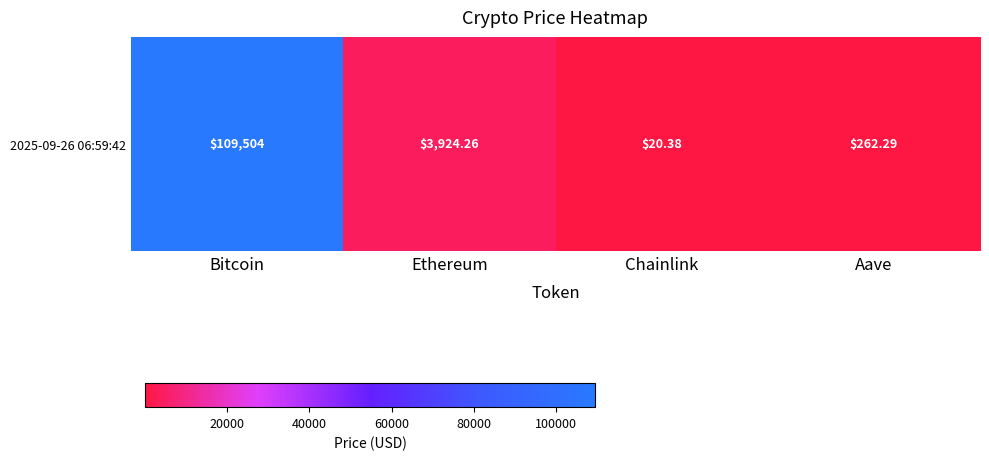

The value at Ethereum is 3924.3. True or false?

True